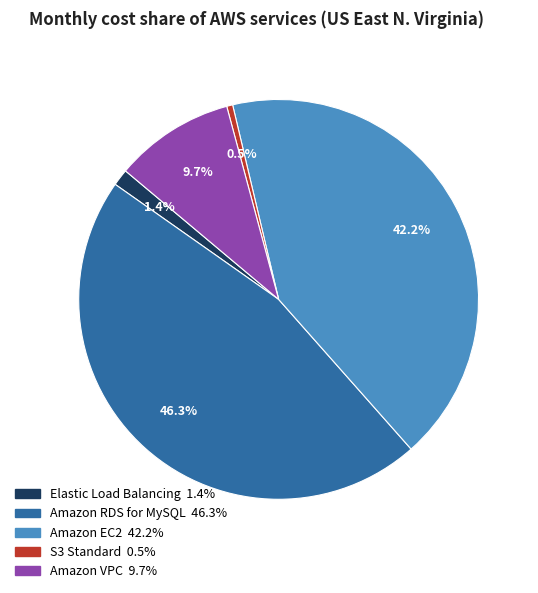

Is there a majority slice in this chart?

No